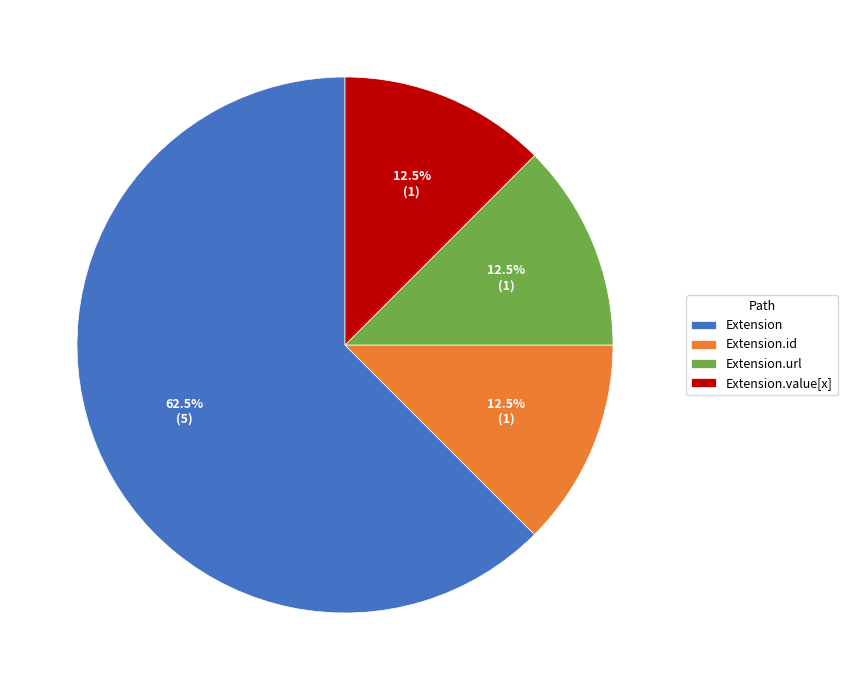

Does any single category account for the majority?

Yes